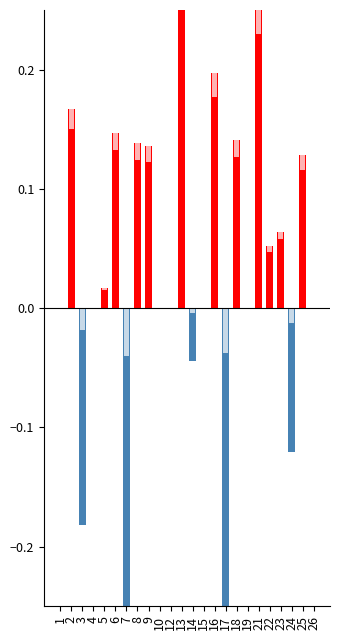

How many bars are there in total?

48